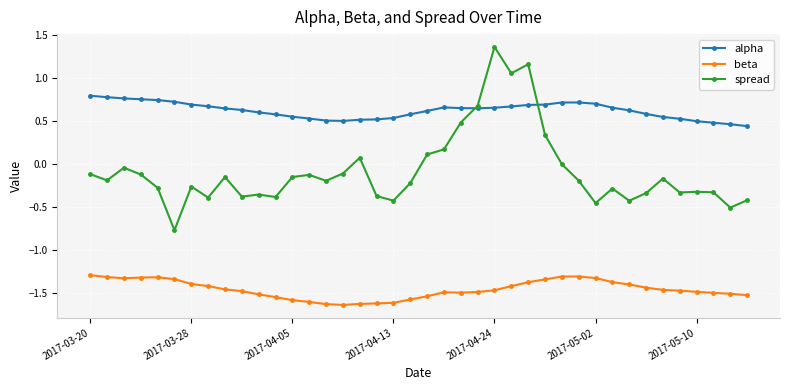

True or false: spread and beta cross at least once.

False